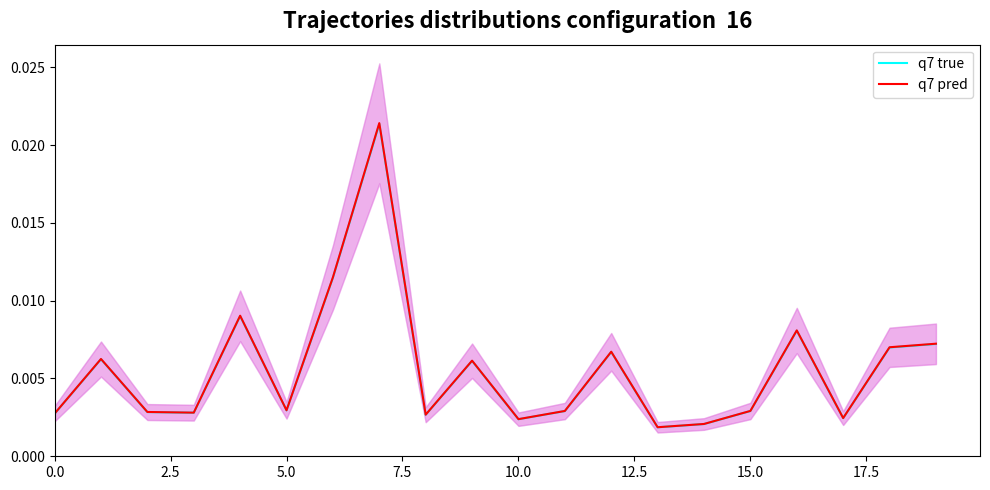

True or false: q7 pred and q7 true cross at least once.

False